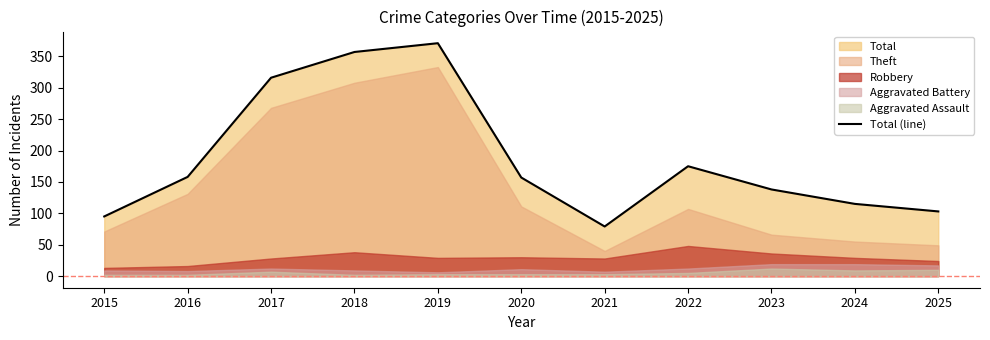

How many lines are shown in the chart?

1